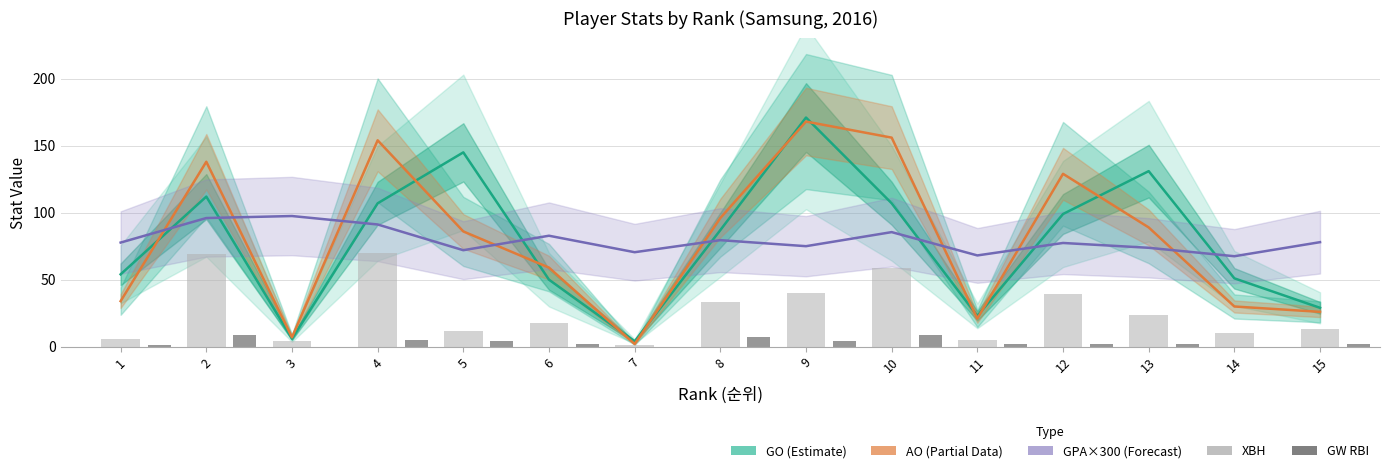

What is the sum of the AO (Partial) values at 12 and 15?

155.0